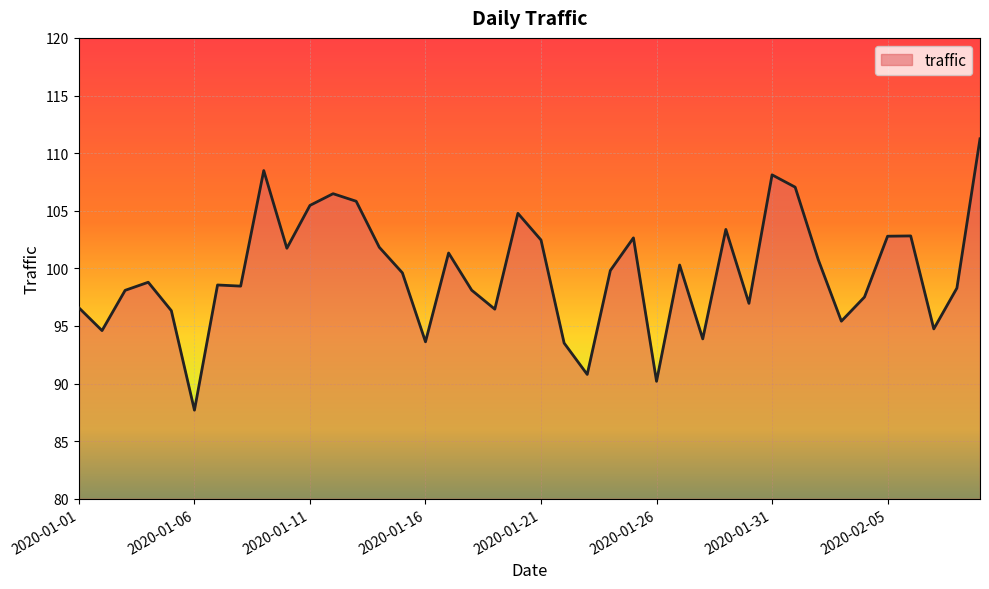

What is the greatest value displayed?

111.2